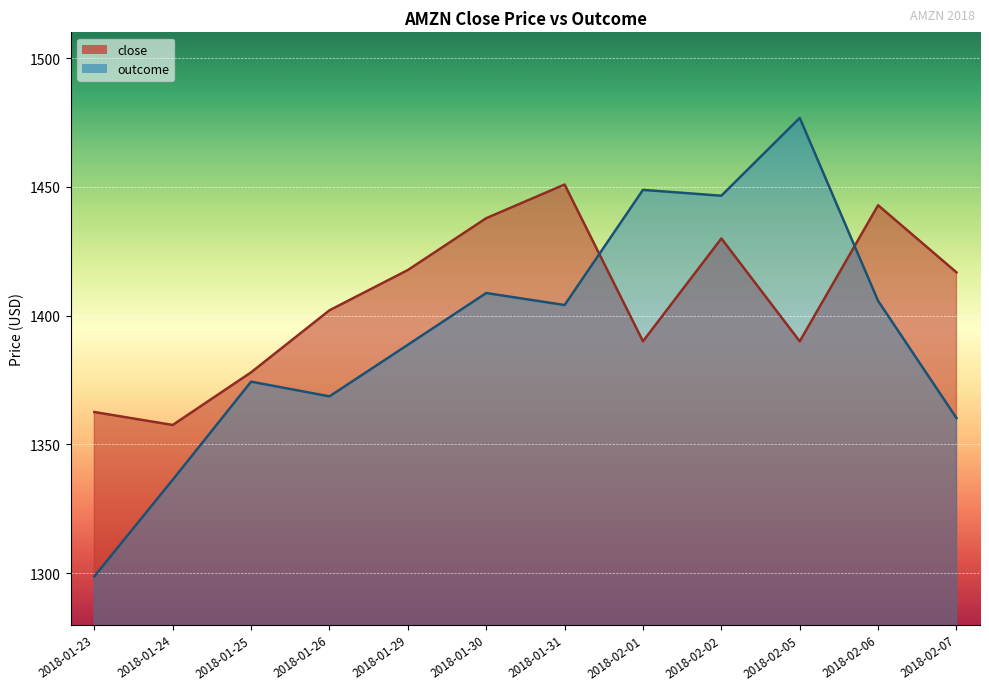

At which label does outcome first exceed 1404?

2018-01-30